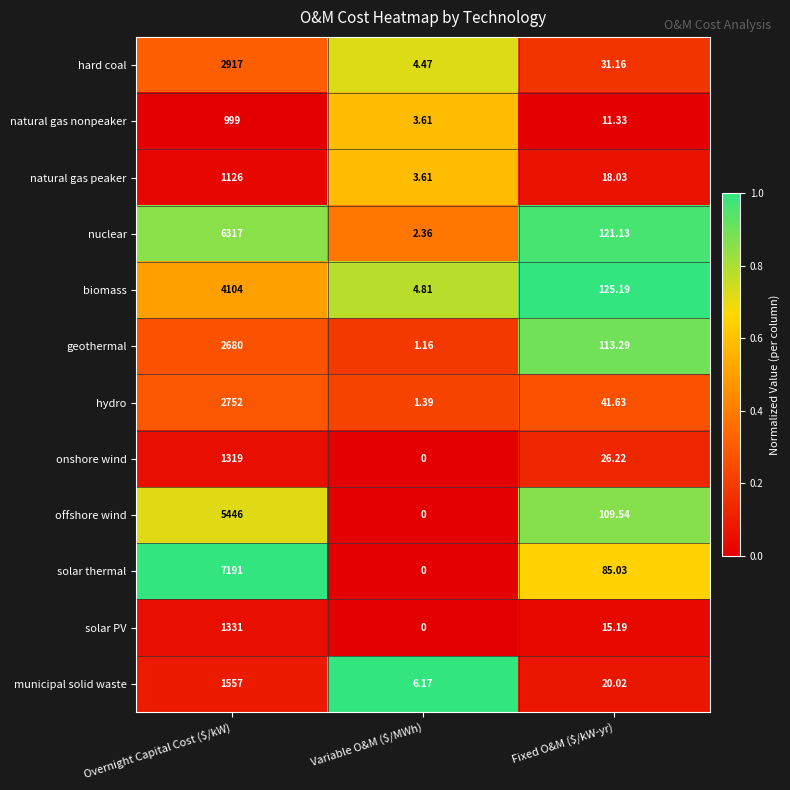

At which label is natural gas peaker closest to 564?

Fixed O&M ($/kW-yr)